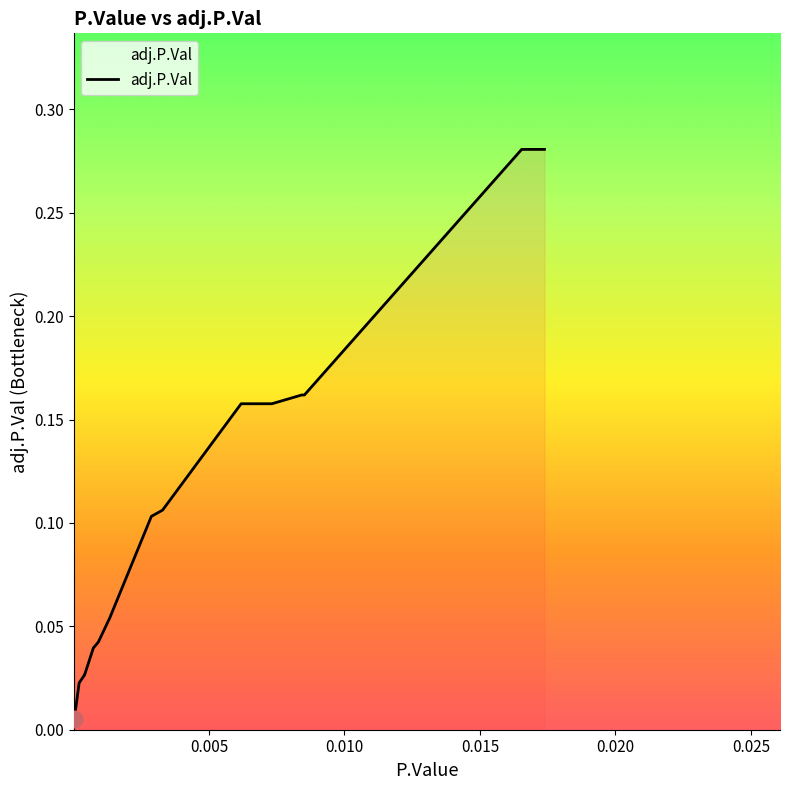

True or false: the data shows 0.1 at 16.

False